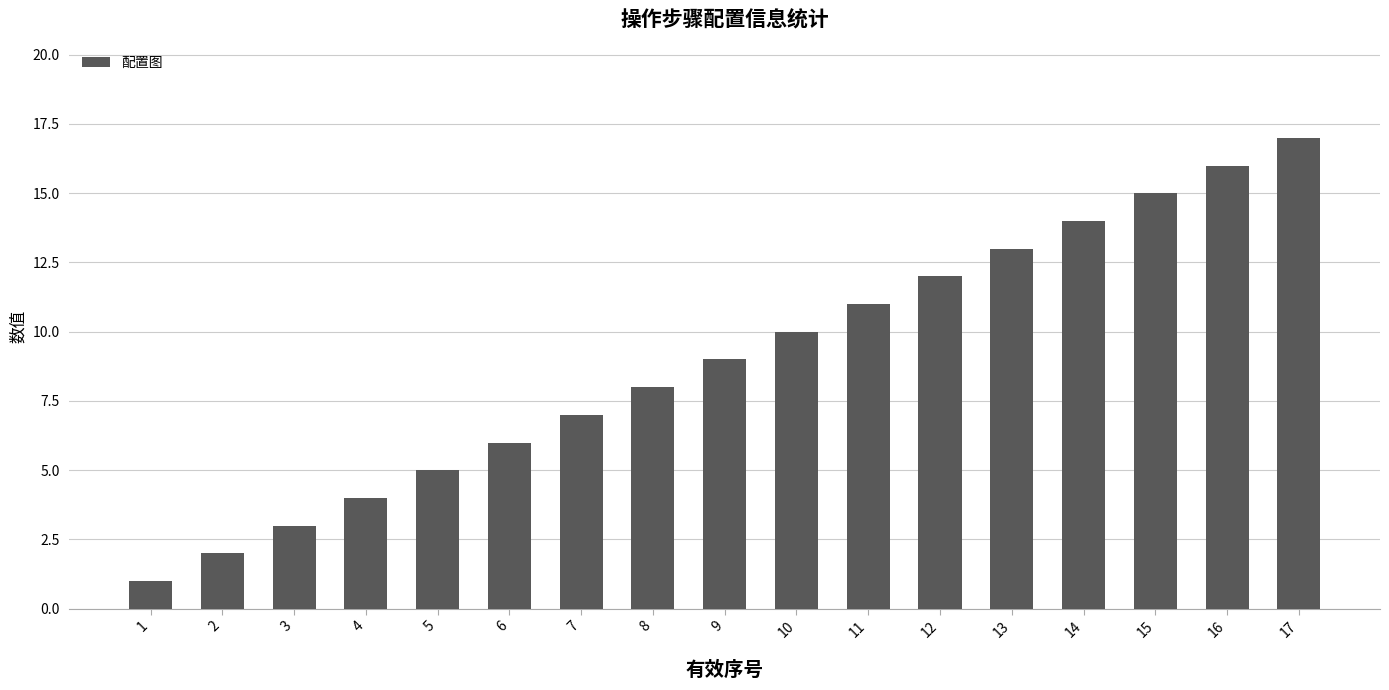

Approximately how many times larger is the value at 10 compared to 5?

2.0